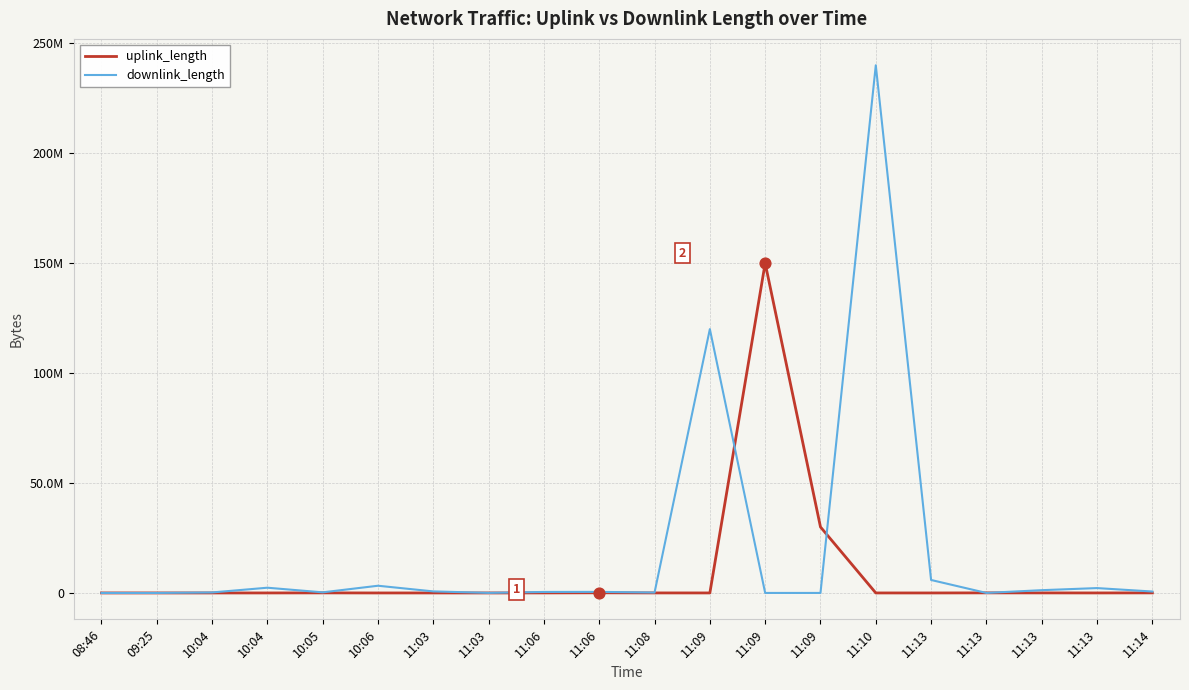

At which category is the sum across all series the highest?

11:10